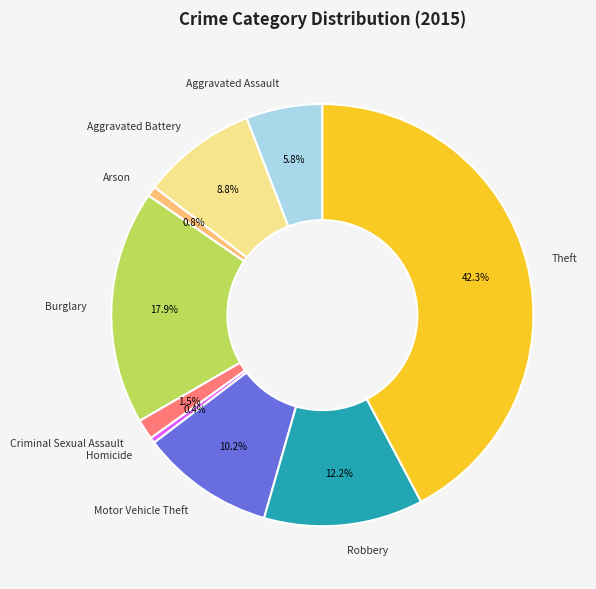

Is there any slice that represents more than half of the pie?

No